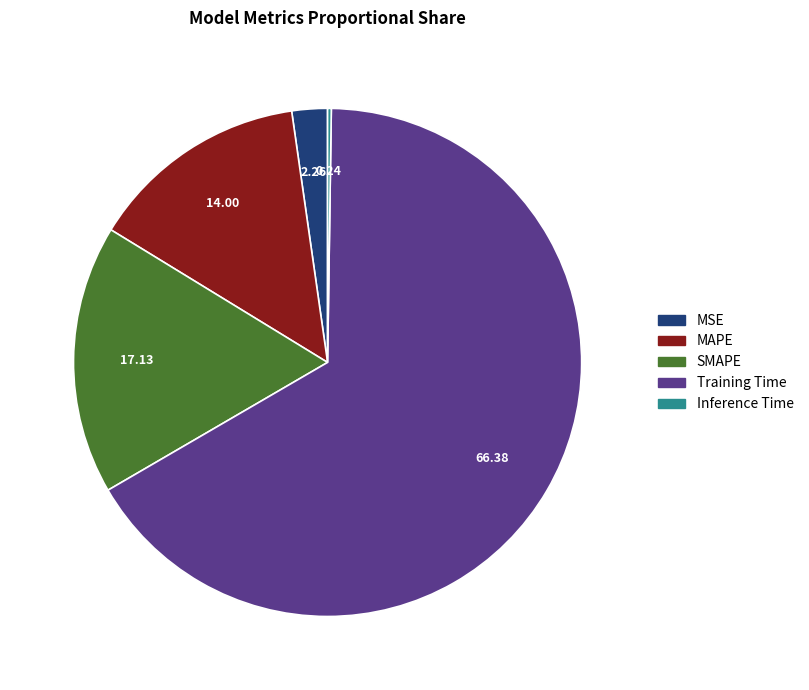

What is the largest slice in the pie chart?

Training Time